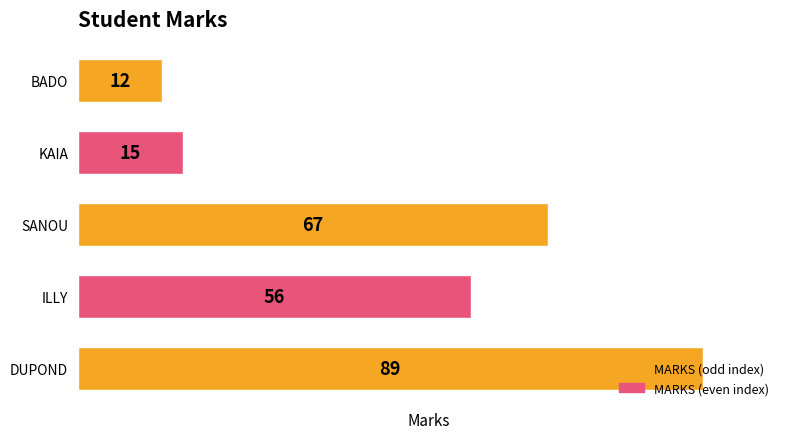

At which label is the value closest to 50?

ILLY